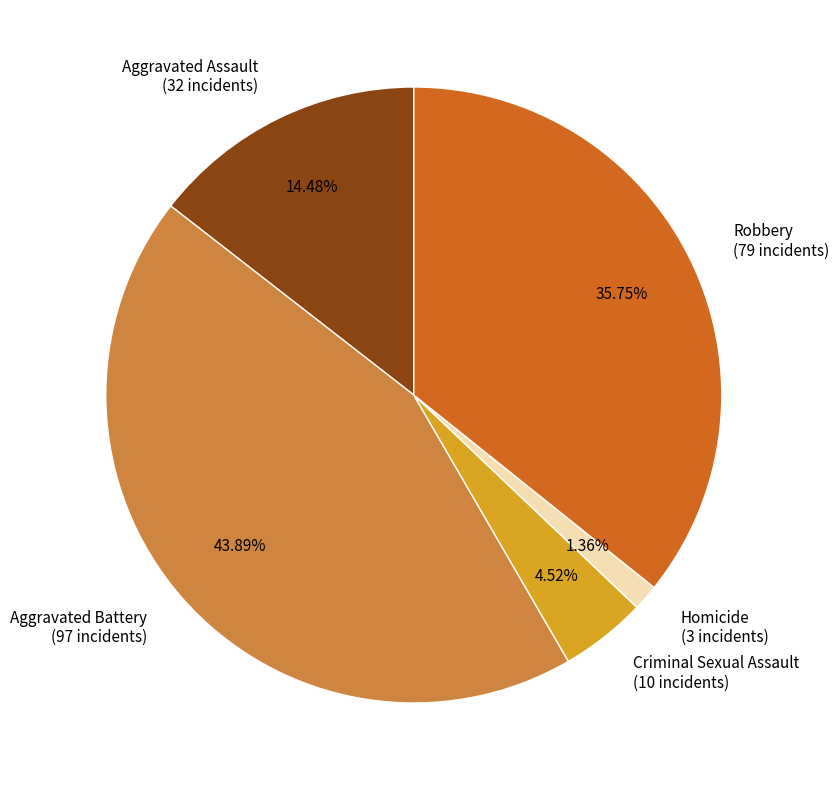

How many slices are in this pie chart?

5